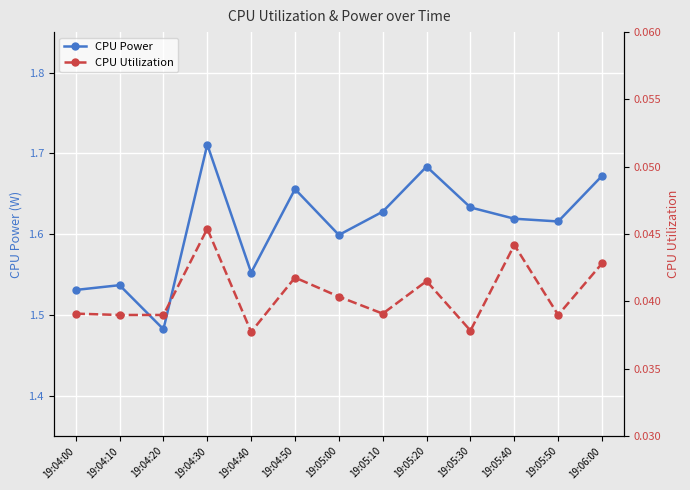

What is the difference between the second highest and second lowest values in the CPU Power series?

0.2